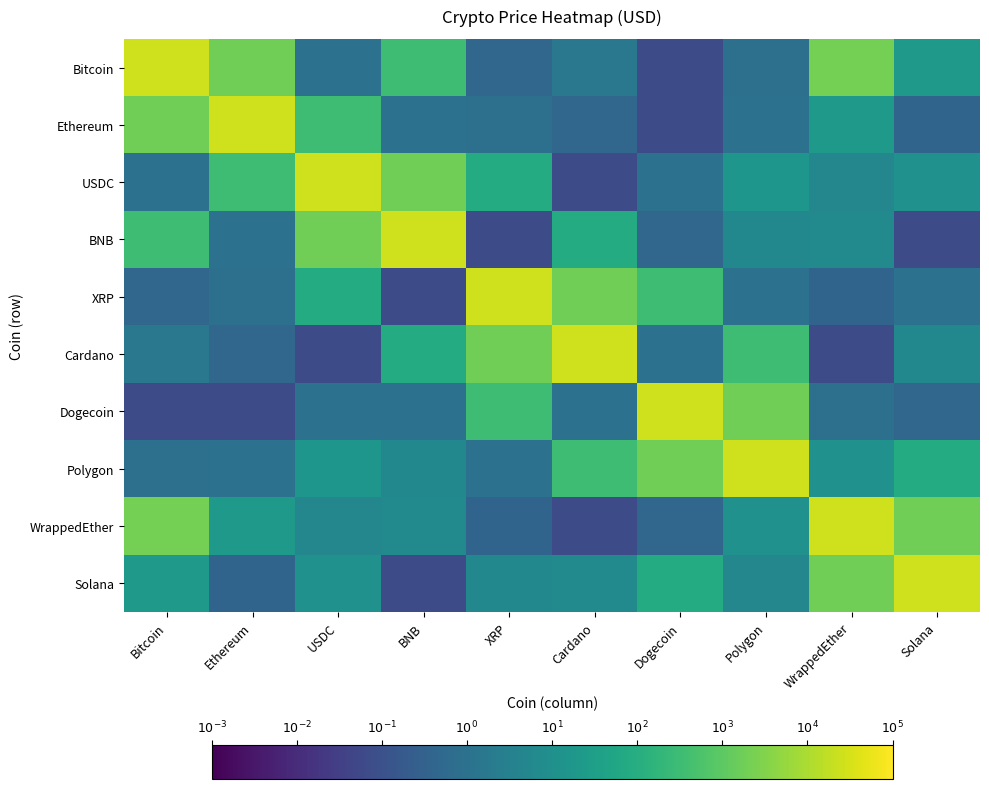

Reading left to right, what are all the values shown in this chart?

Bitcoin: Bitcoin=4.4	Ethereum=3.3	USDC=0.0	BNB=2.5	XRP=-0.4	Cardano=0.2	Dogecoin=-1.1	Polygon=-0.1	WrappedEther=3.3	Solana=1.3
Ethereum: Bitcoin=3.3	Ethereum=4.4	USDC=2.5	BNB=0.0	XRP=-0.1	Cardano=-0.4	Dogecoin=-1.1	Polygon=0.0	WrappedEther=1.3	Solana=-0.4
USDC: Bitcoin=0.0	Ethereum=2.5	USDC=4.4	BNB=3.3	XRP=1.9	Cardano=-1.1	Dogecoin=0.0	Polygon=1.2	WrappedEther=0.7	Solana=1.0
BNB: Bitcoin=2.5	Ethereum=0.0	USDC=3.3	BNB=4.4	XRP=-1.1	Cardano=1.9	Dogecoin=-0.4	Polygon=0.7	WrappedEther=0.8	Solana=-1.1
XRP: Bitcoin=-0.4	Ethereum=-0.1	USDC=1.9	BNB=-1.1	XRP=4.4	Cardano=3.3	Dogecoin=2.5	Polygon=0.0	WrappedEther=-0.4	Solana=0.0
Cardano: Bitcoin=0.2	Ethereum=-0.4	USDC=-1.1	BNB=1.9	XRP=3.3	Cardano=4.4	Dogecoin=0.0	Polygon=2.5	WrappedEther=-1.1	Solana=0.7
Dogecoin: Bitcoin=-1.1	Ethereum=-1.1	USDC=0.0	BNB=0.0	XRP=2.5	Cardano=0.0	Dogecoin=4.4	Polygon=3.3	WrappedEther=-0.1	Solana=-0.4
Polygon: Bitcoin=-0.1	Ethereum=0.0	USDC=1.2	BNB=0.7	XRP=0.0	Cardano=2.5	Dogecoin=3.3	Polygon=4.4	WrappedEther=1.0	Solana=1.9
WrappedEther: Bitcoin=3.3	Ethereum=1.3	USDC=0.7	BNB=0.8	XRP=-0.4	Cardano=-1.1	Dogecoin=-0.4	Polygon=1.0	WrappedEther=4.4	Solana=3.3
Solana: Bitcoin=1.3	Ethereum=-0.4	USDC=1.0	BNB=-1.1	XRP=0.7	Cardano=0.8	Dogecoin=1.9	Polygon=0.7	WrappedEther=3.3	Solana=4.4